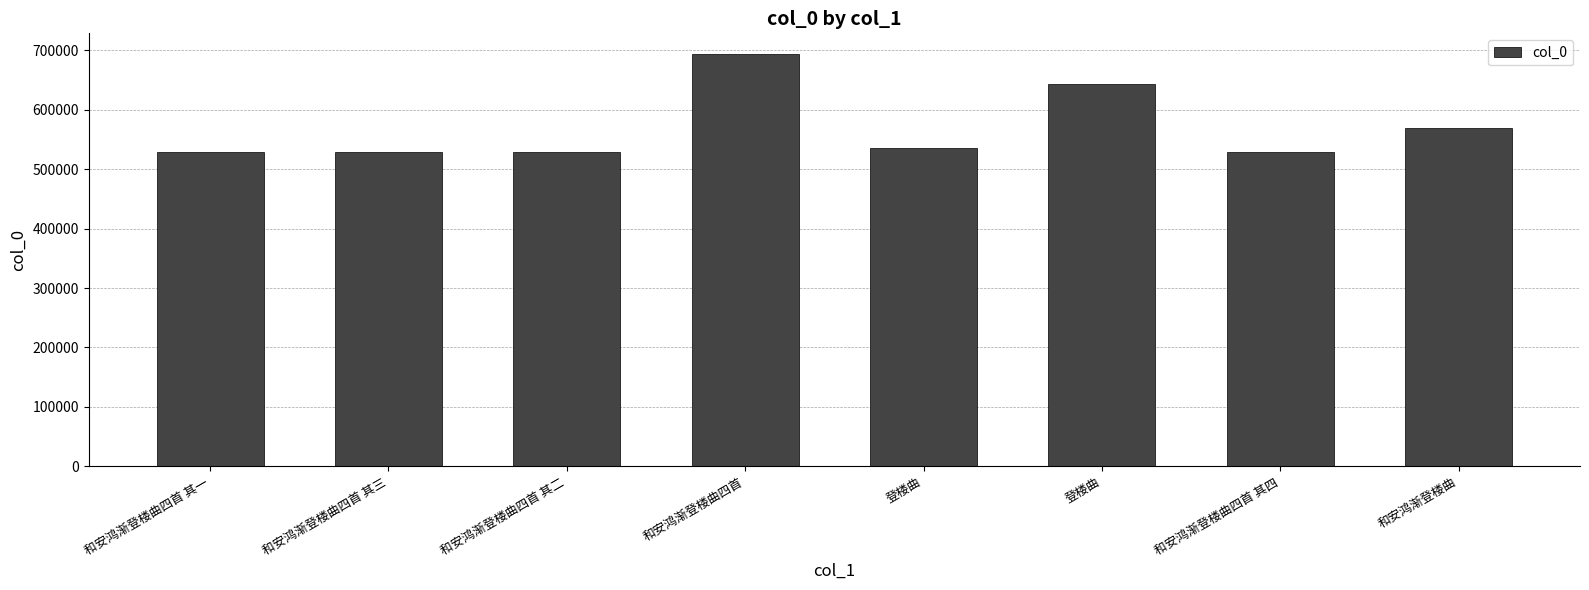

Which category has the lowest value across all series?

和安鸿渐登楼曲四首 其一